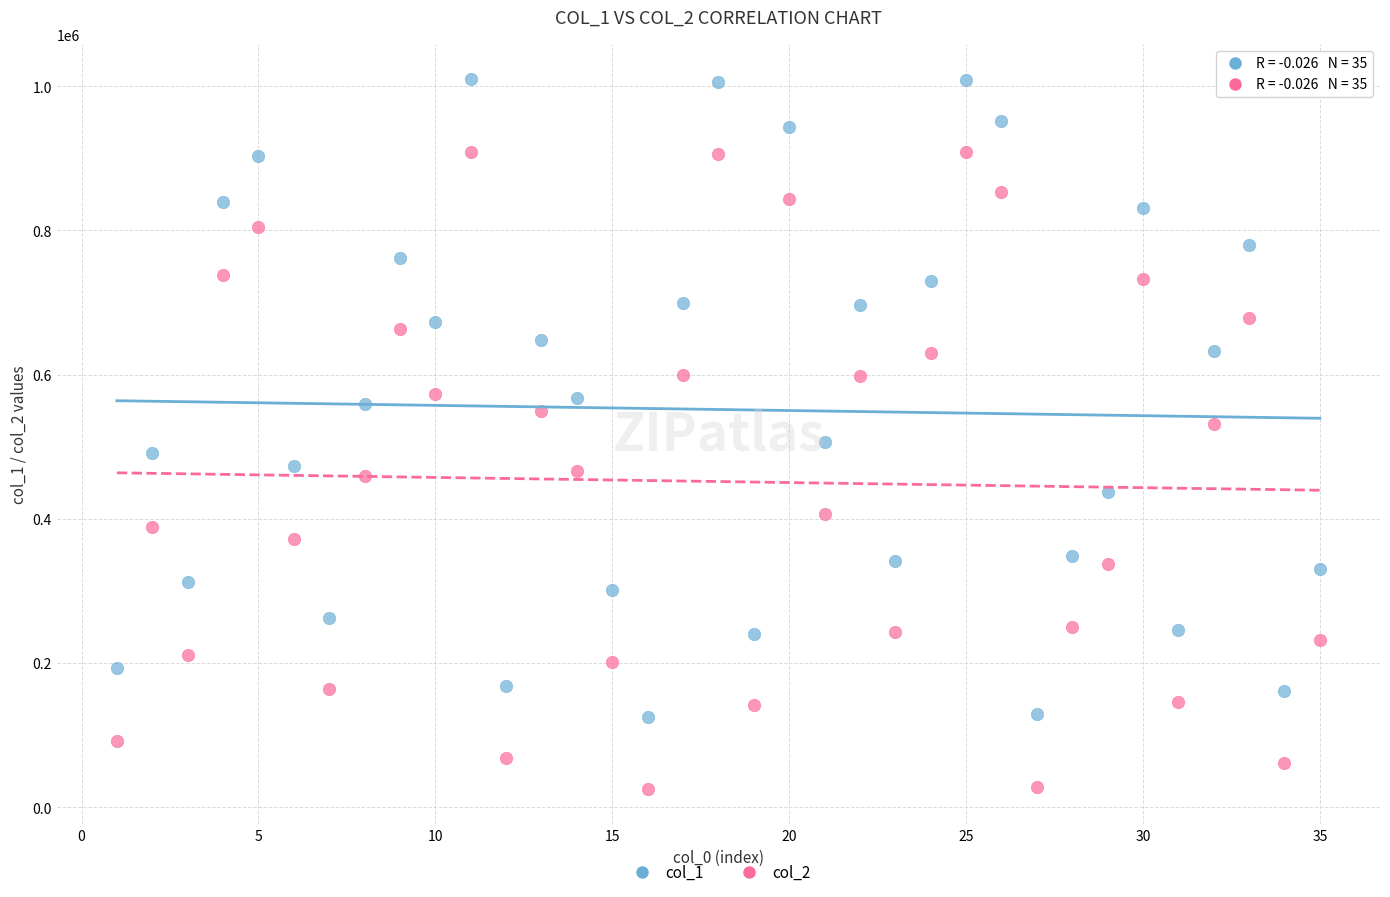

Which series reaches the maximum Y coordinate?

col_1